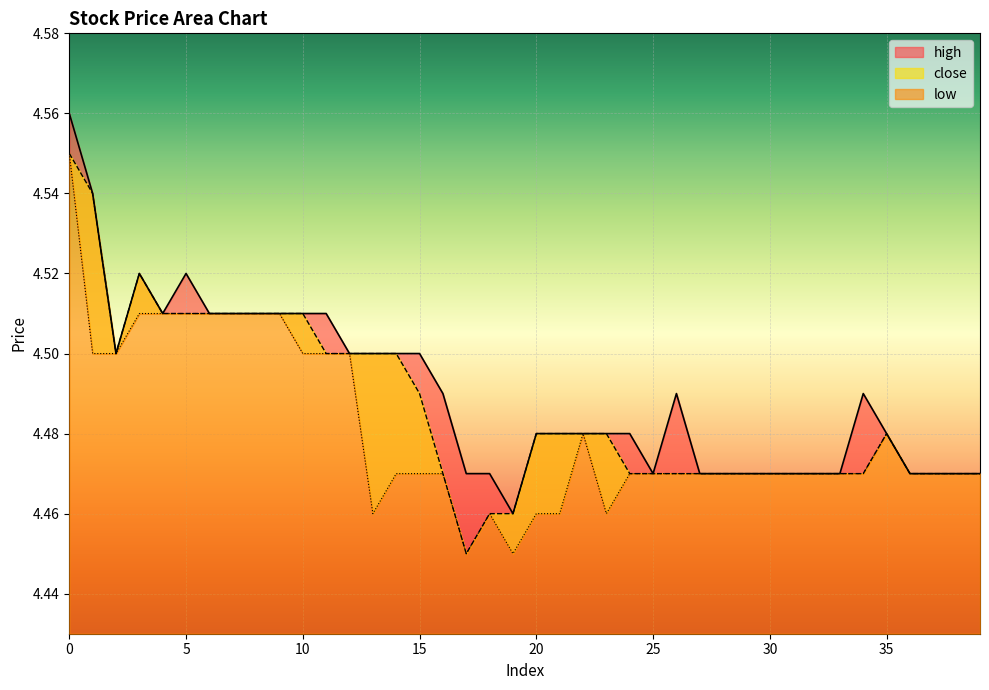

True or false: close and low cross at least once.

False